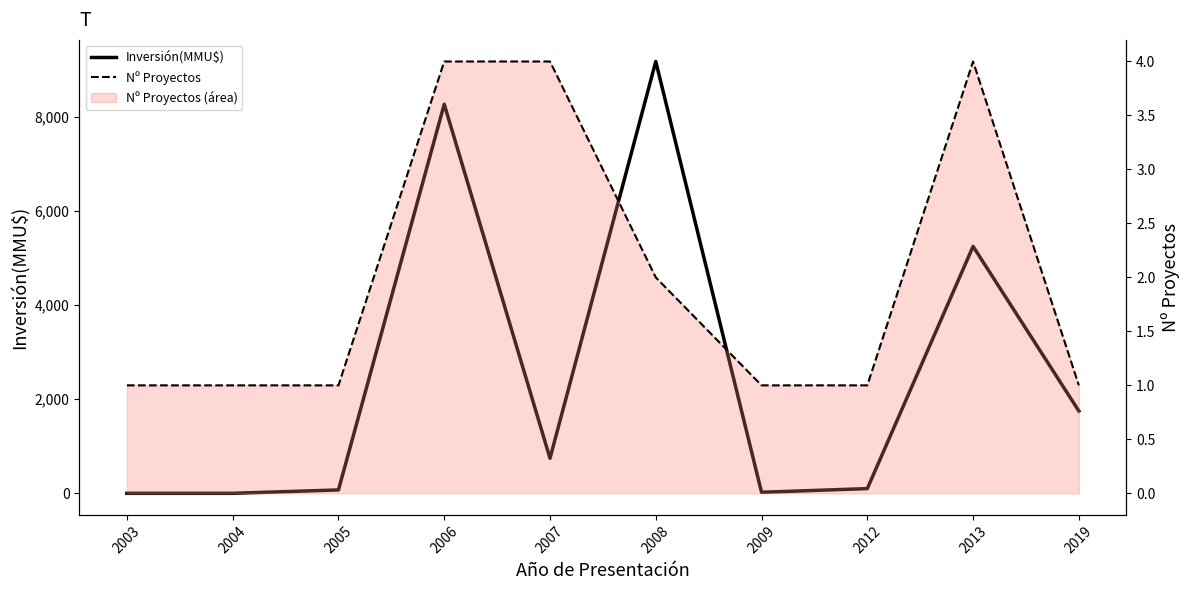

At which category does Nº Proyectos reach its first local peak?

2013